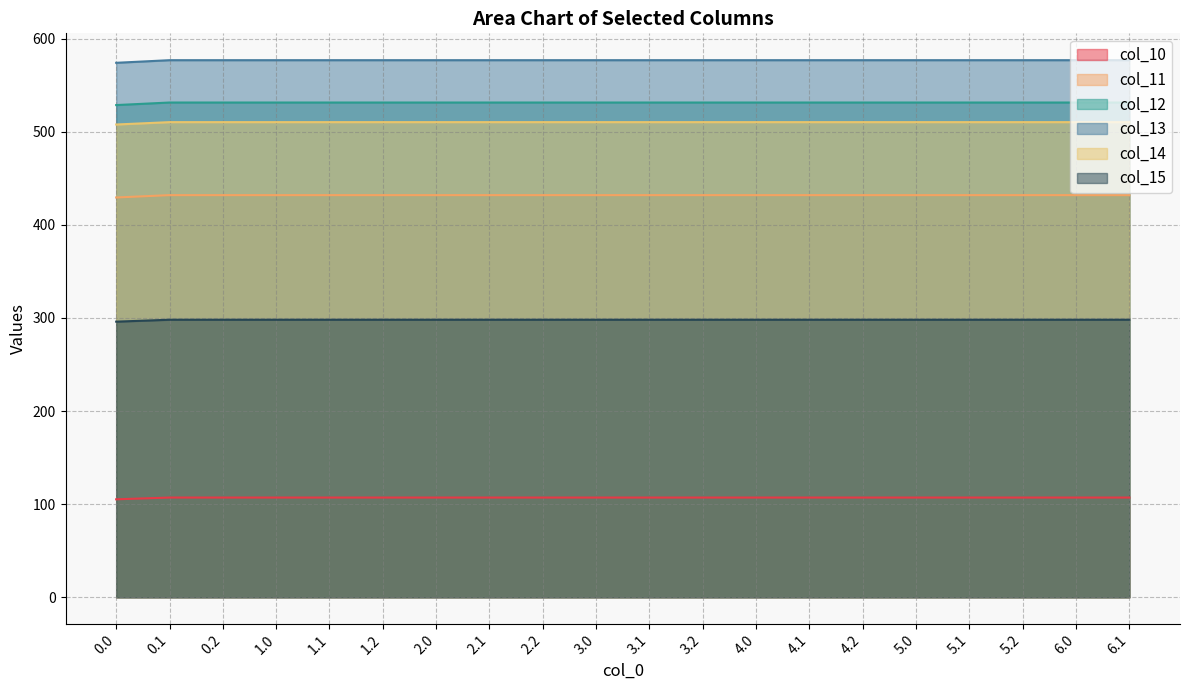

Does the chart display data point markers on the line(s)?

No